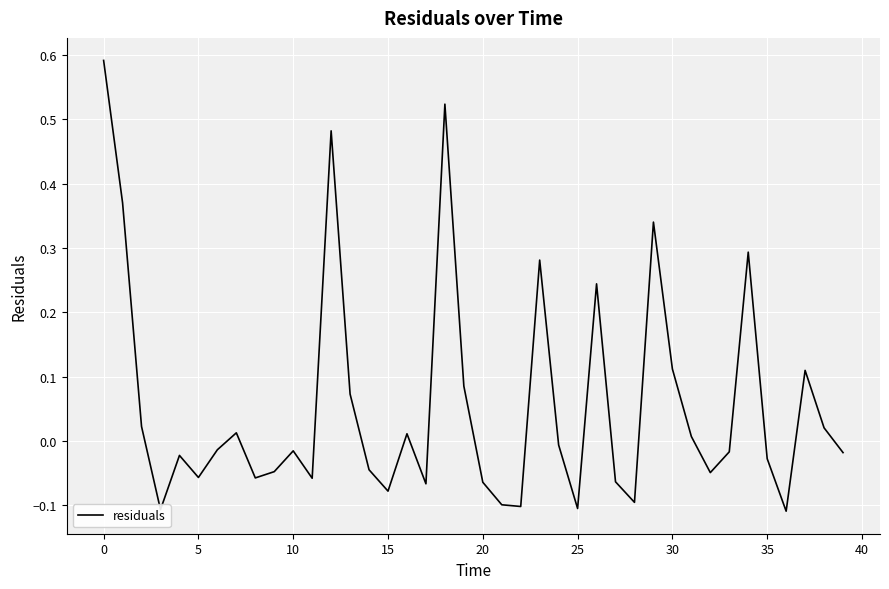

What is the sum of all values?

2.3